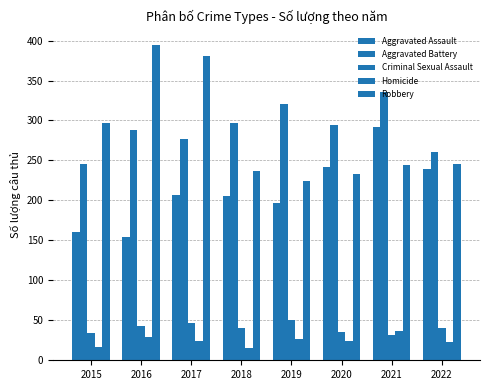

The Aggravated Assault series shows 45 at 2015. True or false?

False